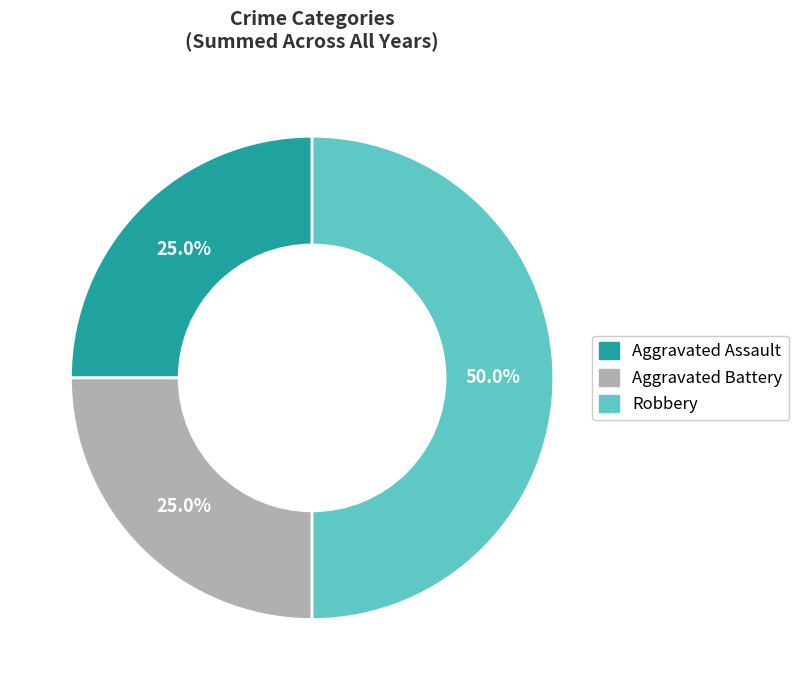

To the nearest percent, what portion does Aggravated Assault represent?

25%